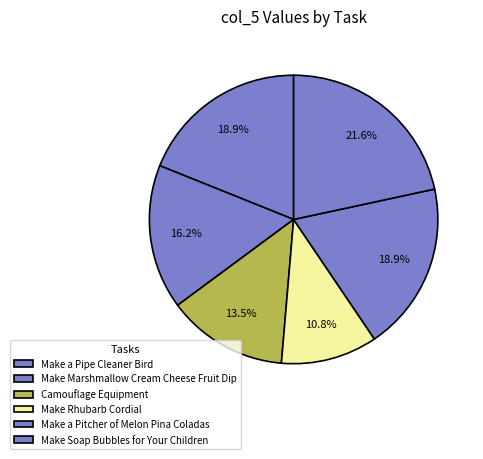

Is there any slice that represents more than half of the pie?

No